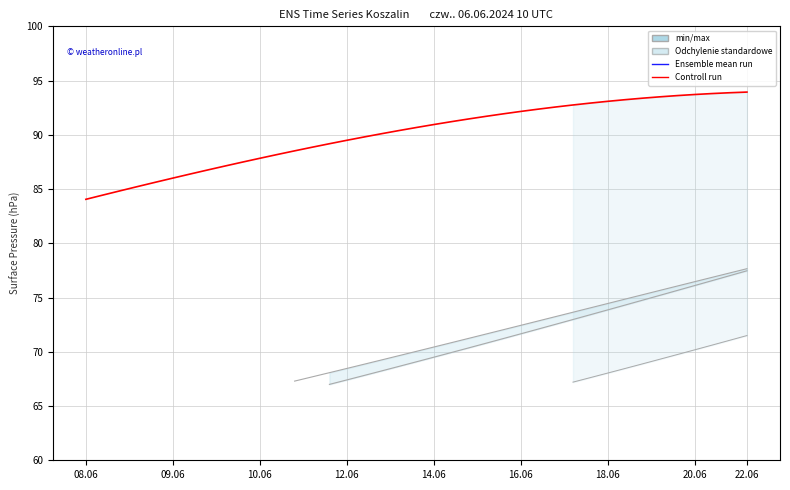

What is the greatest value displayed?

93.9